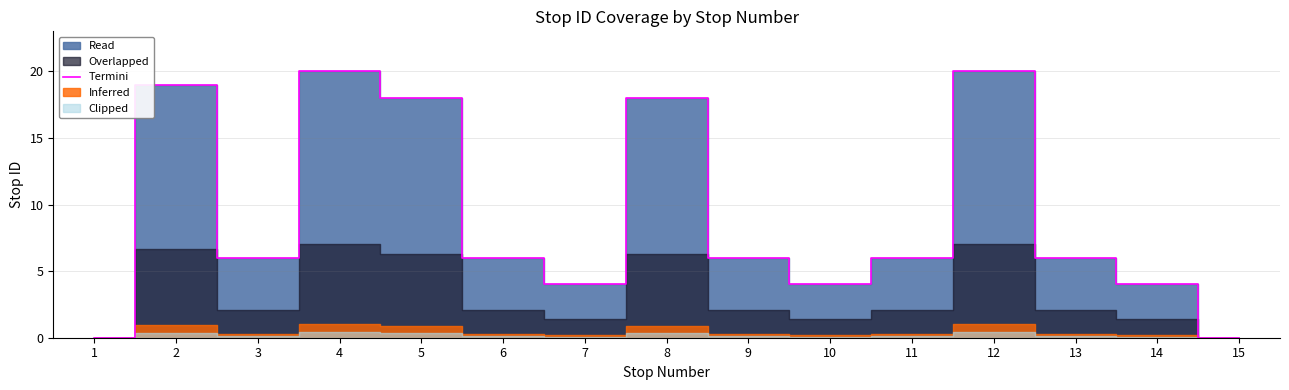

What is the average value?

9